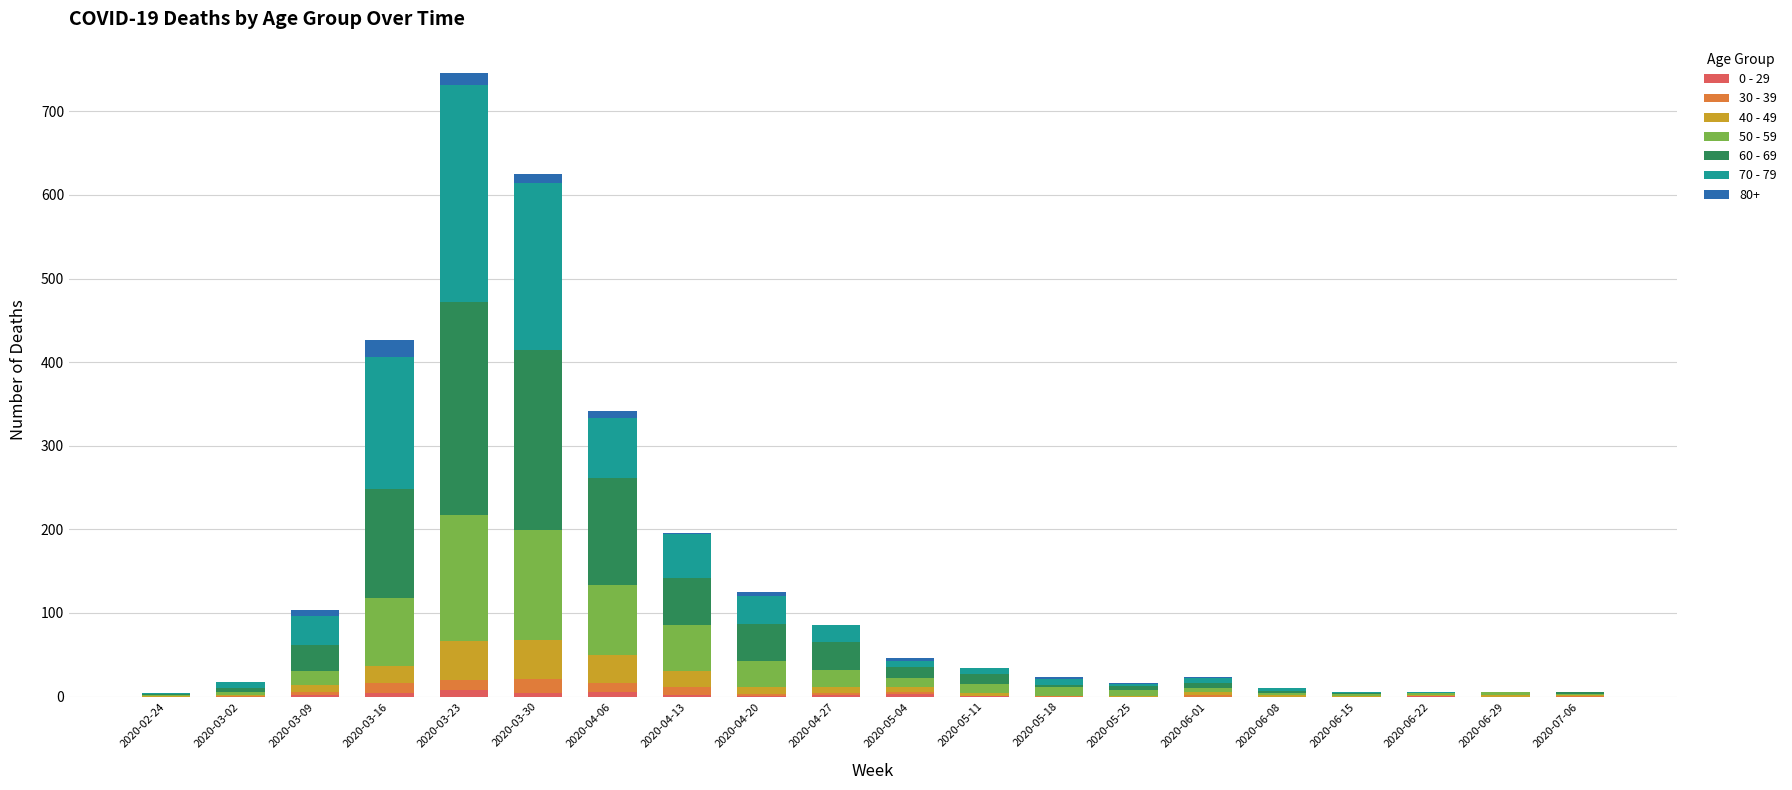

Is it true that 0 - 29 equals 2 at 2020-03-09?

True